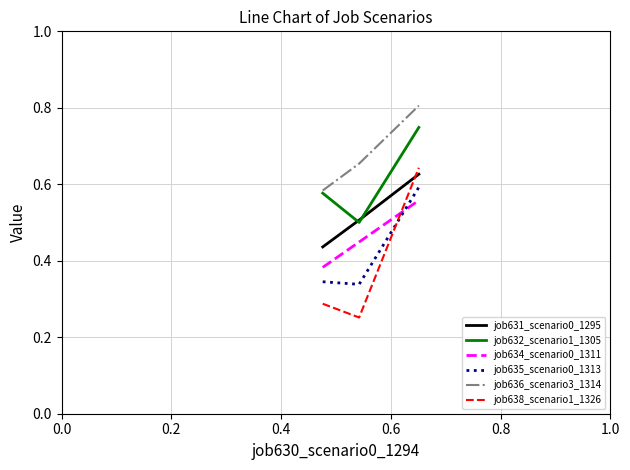

Which series has the largest total across all categories?

job636_scenario3_1314